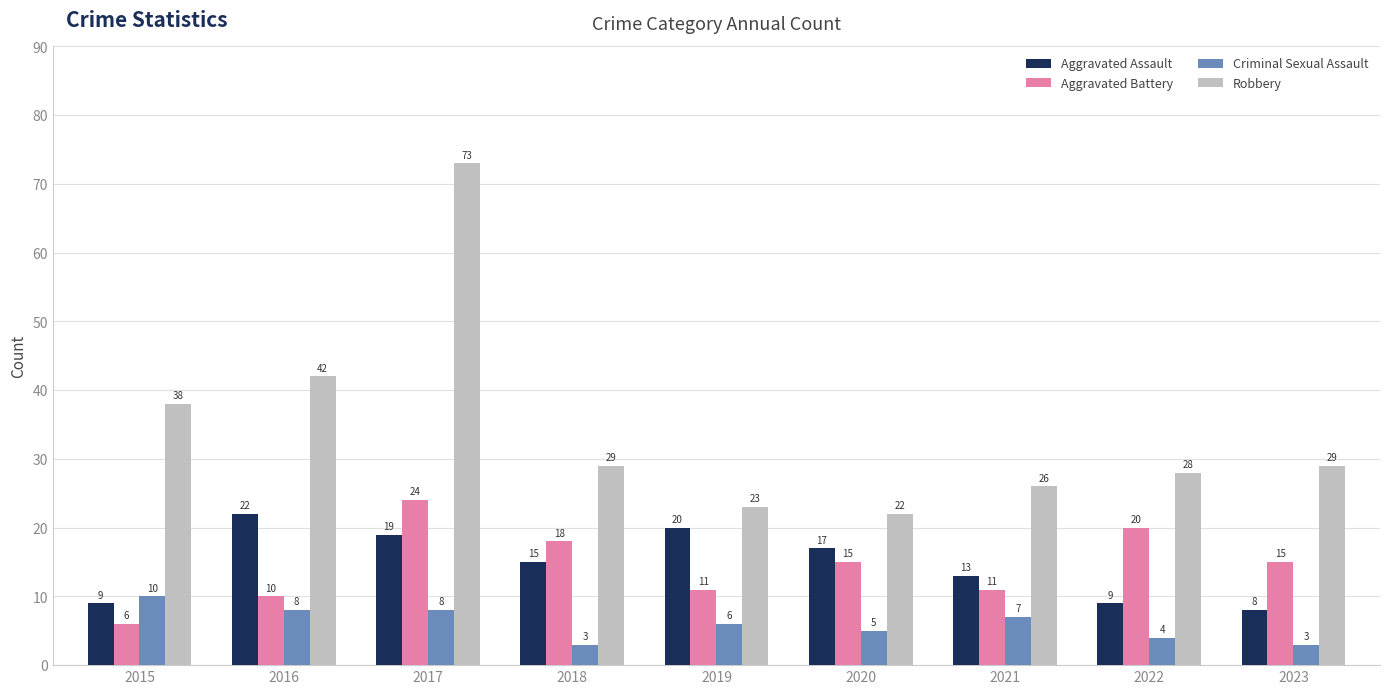

The Aggravated Battery series shows 15 at 2020. True or false?

True